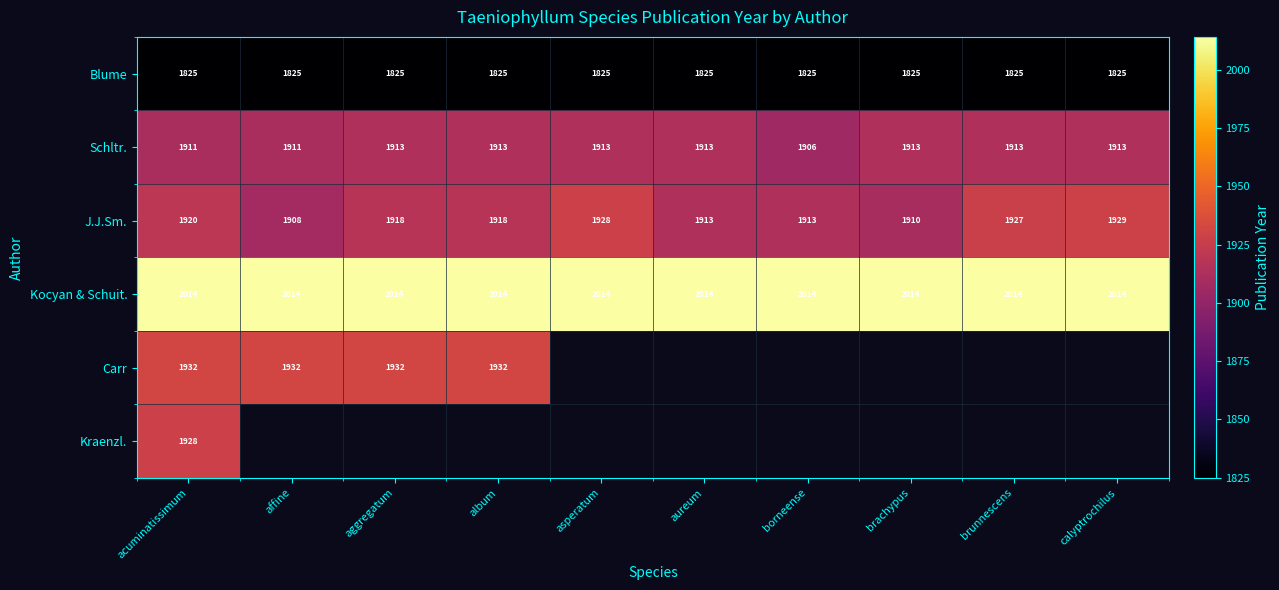

What is the lowest value of the Blume series?

1825